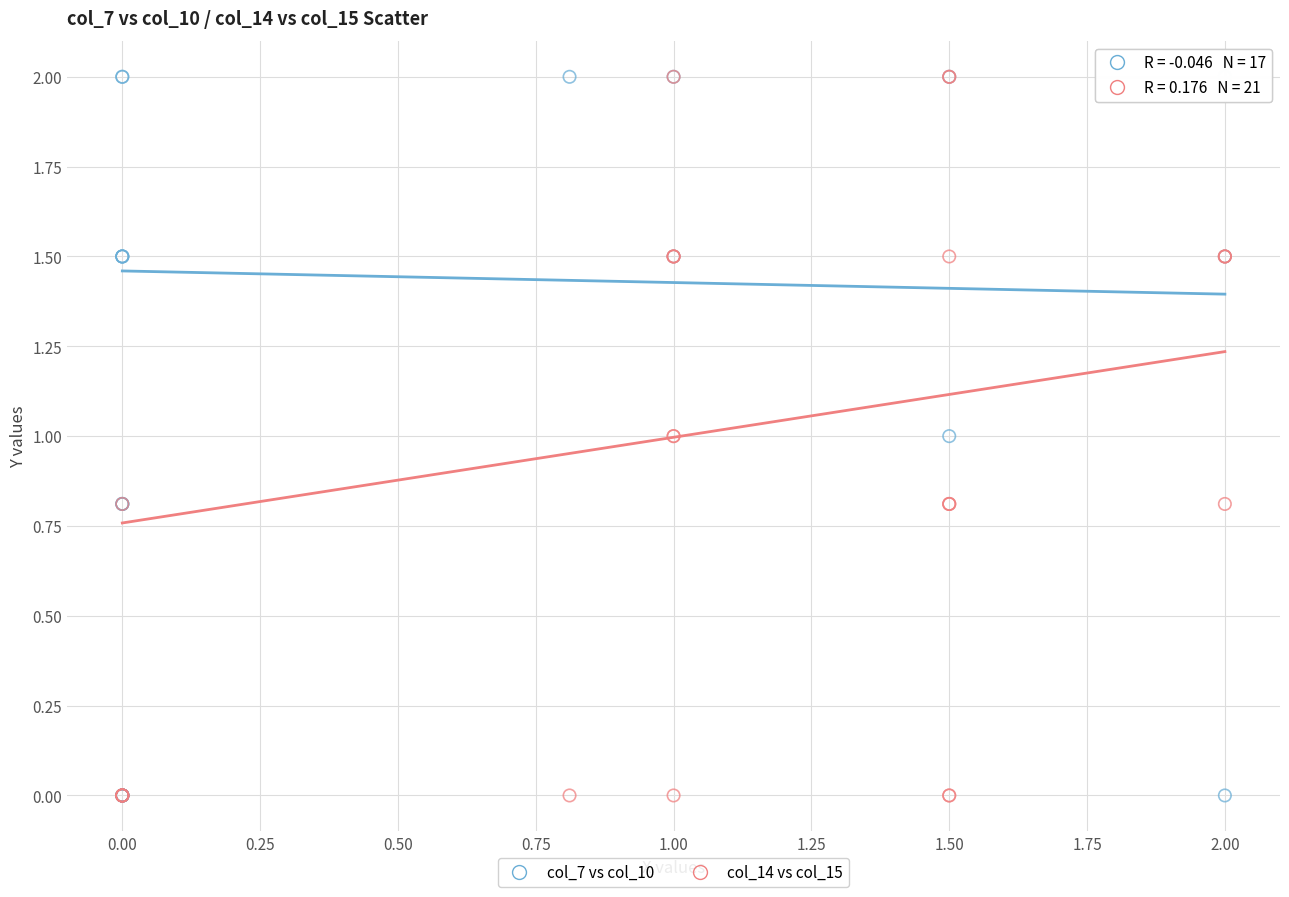

What are all the series names shown in the legend?

col_7 vs col_10, col_14 vs col_15